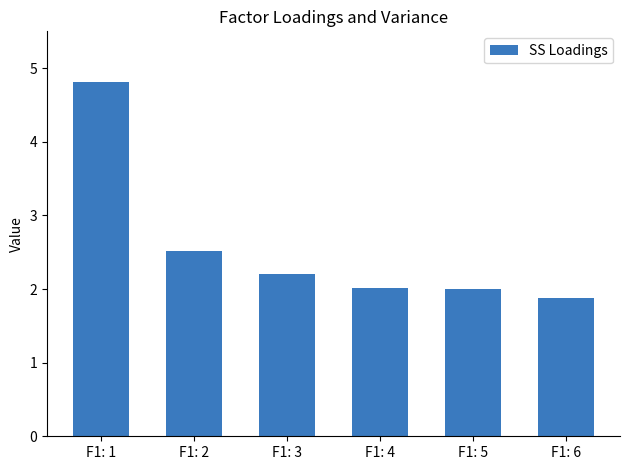

How many categories are shown in the chart?

6